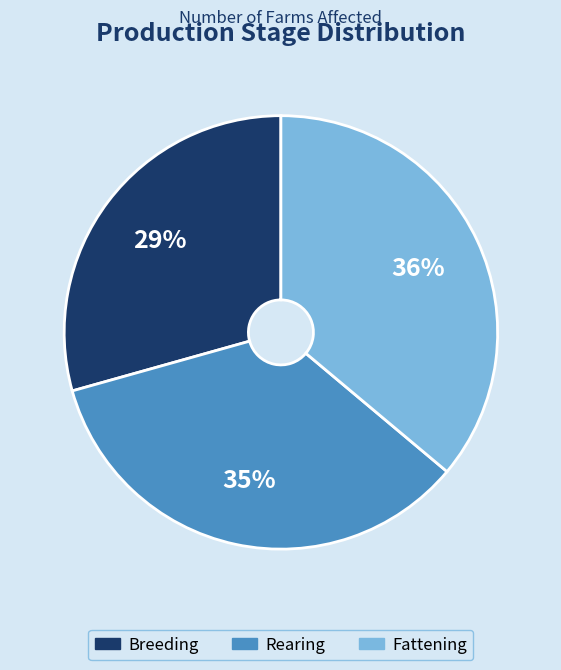

What percentage is the Fattening slice, to the nearest percent?

36%